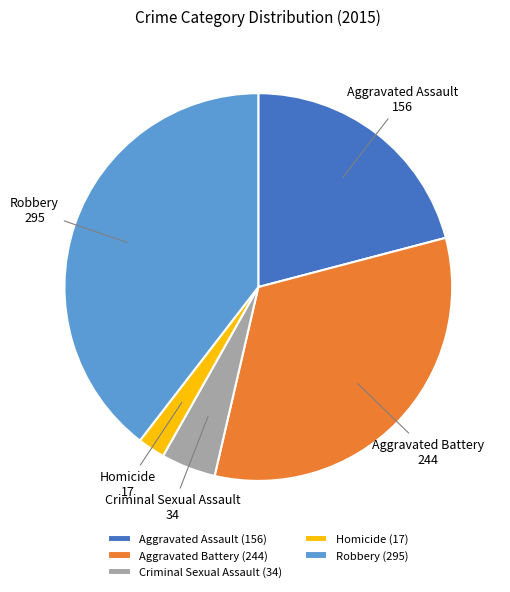

Combined, do Robbery and Aggravated Assault account for over 50%?

Yes